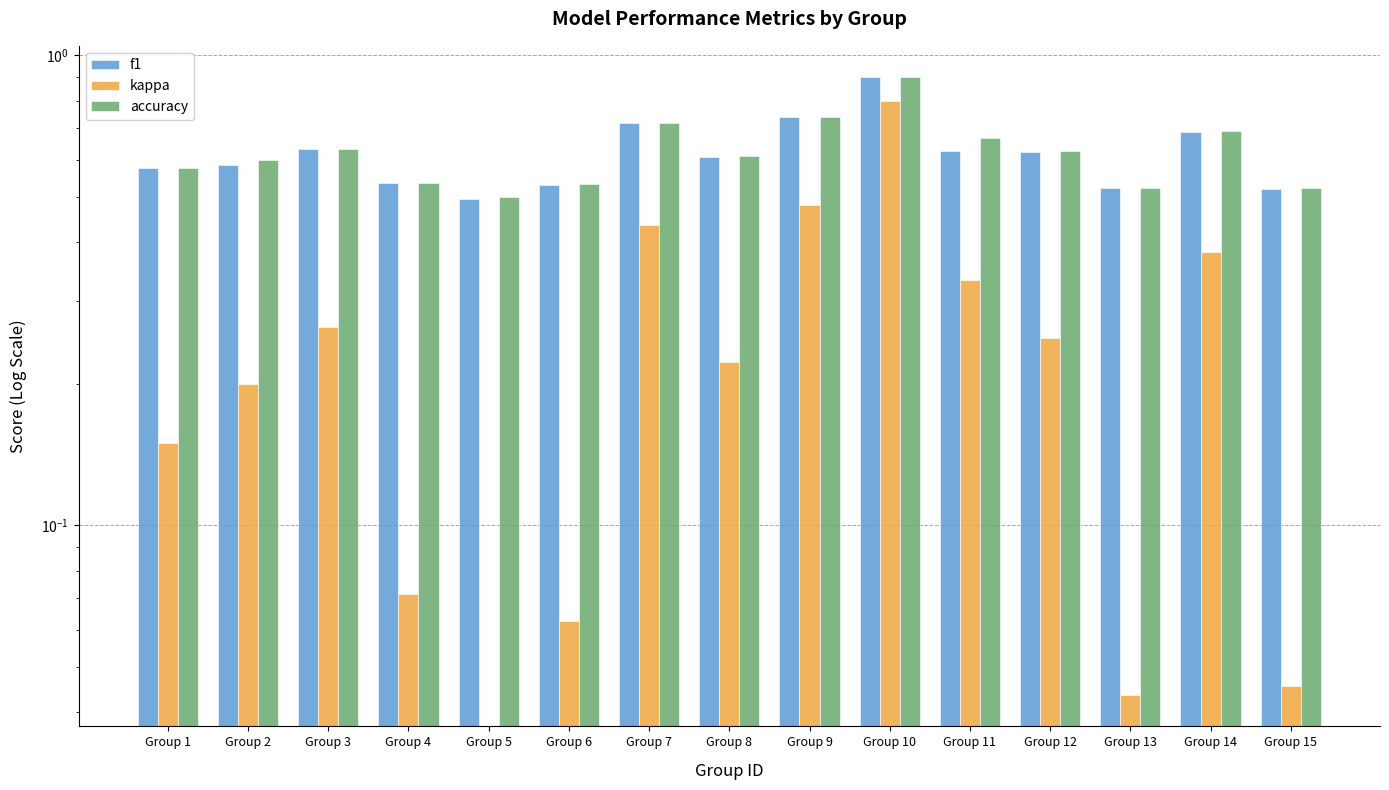

What is the value of the f1 bar at the 2nd from the left?

0.6